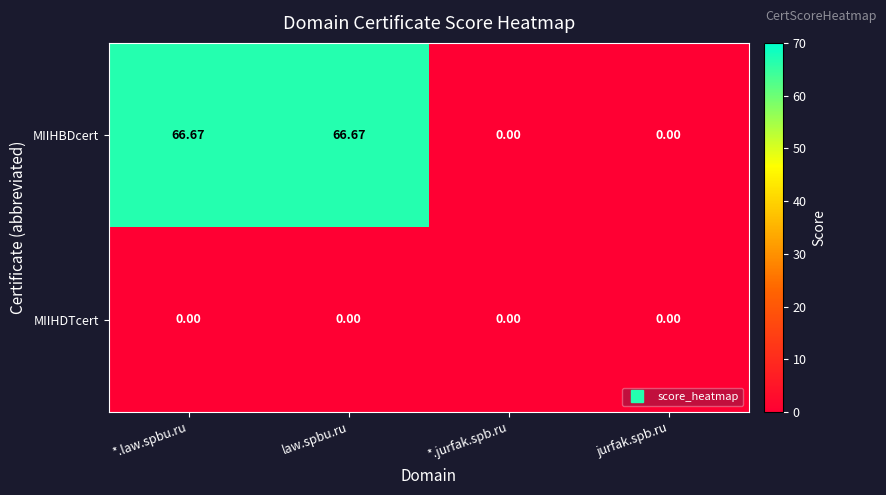

List the series in order of their overall mean, highest first.

MIIHBDcert, MIIHDTcert